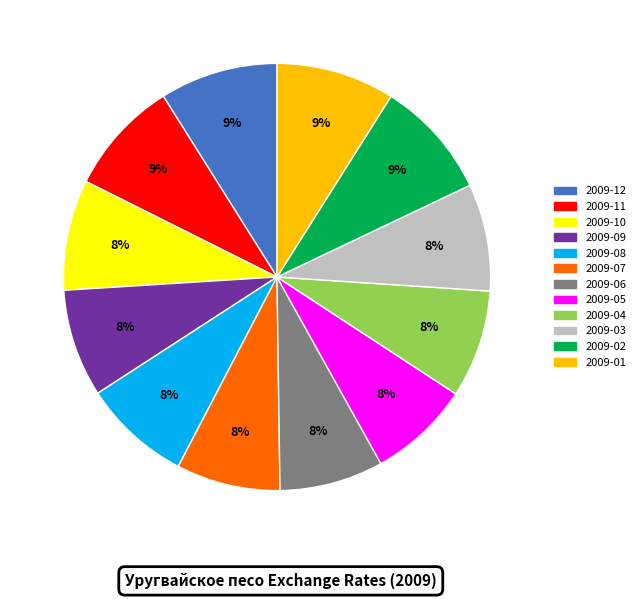

What percentage is the 2009-10 slice, to the nearest percent?

8%